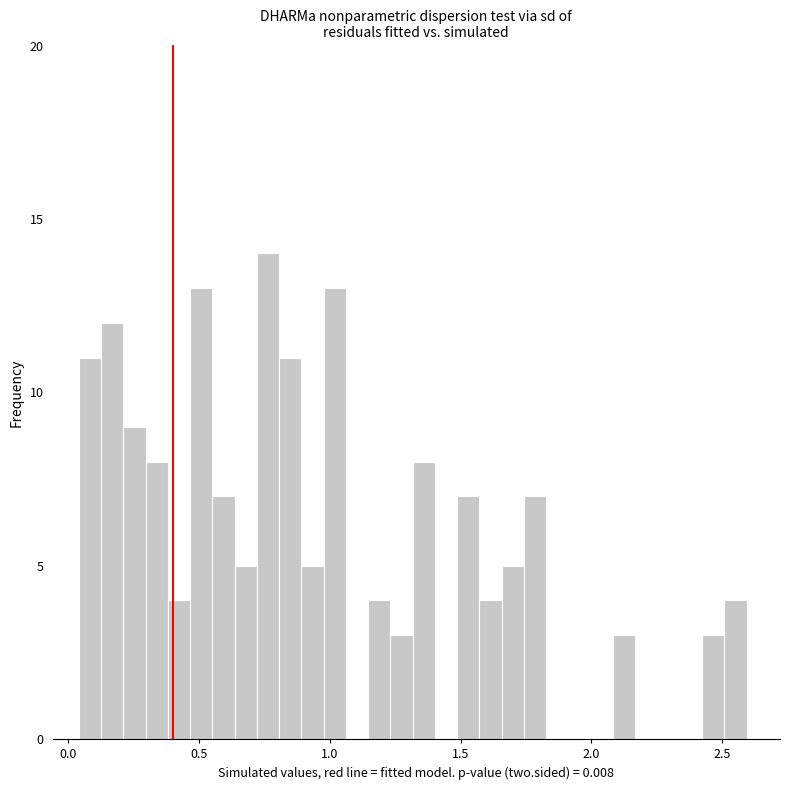

Around what value on the x-axis is the tallest bar? Give the approximate position of its centre, as read against the axis.

0.75